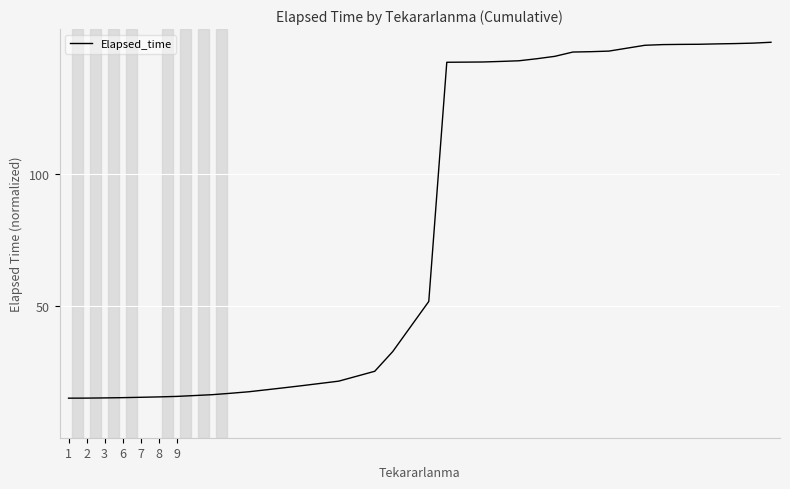

What is the greatest value displayed?

150.0